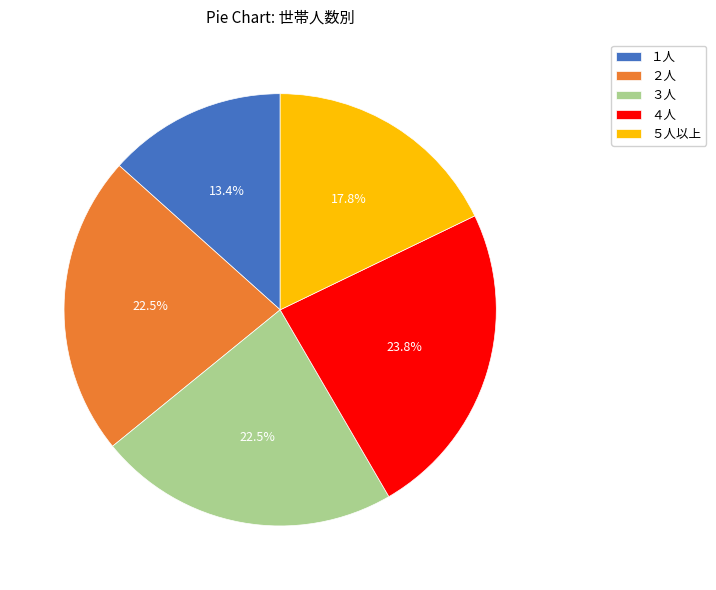

Which slice is the largest?

４人